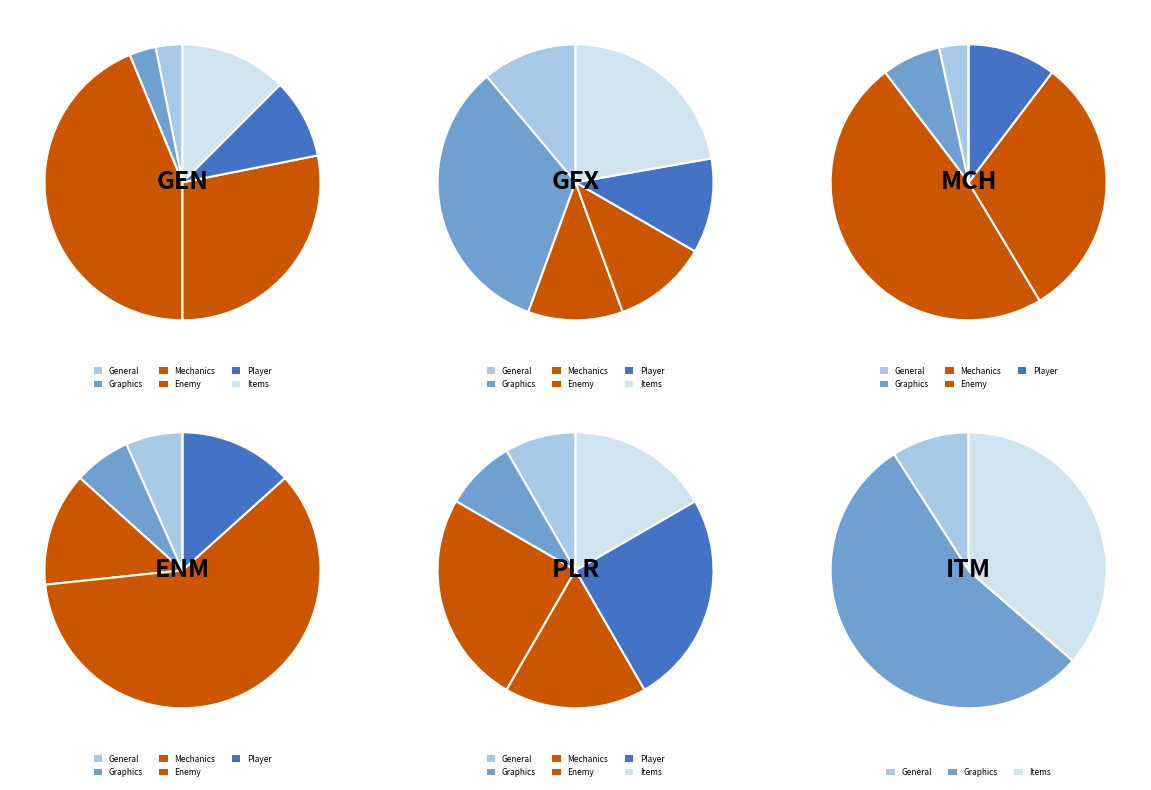

How many segments does this pie chart have?

3